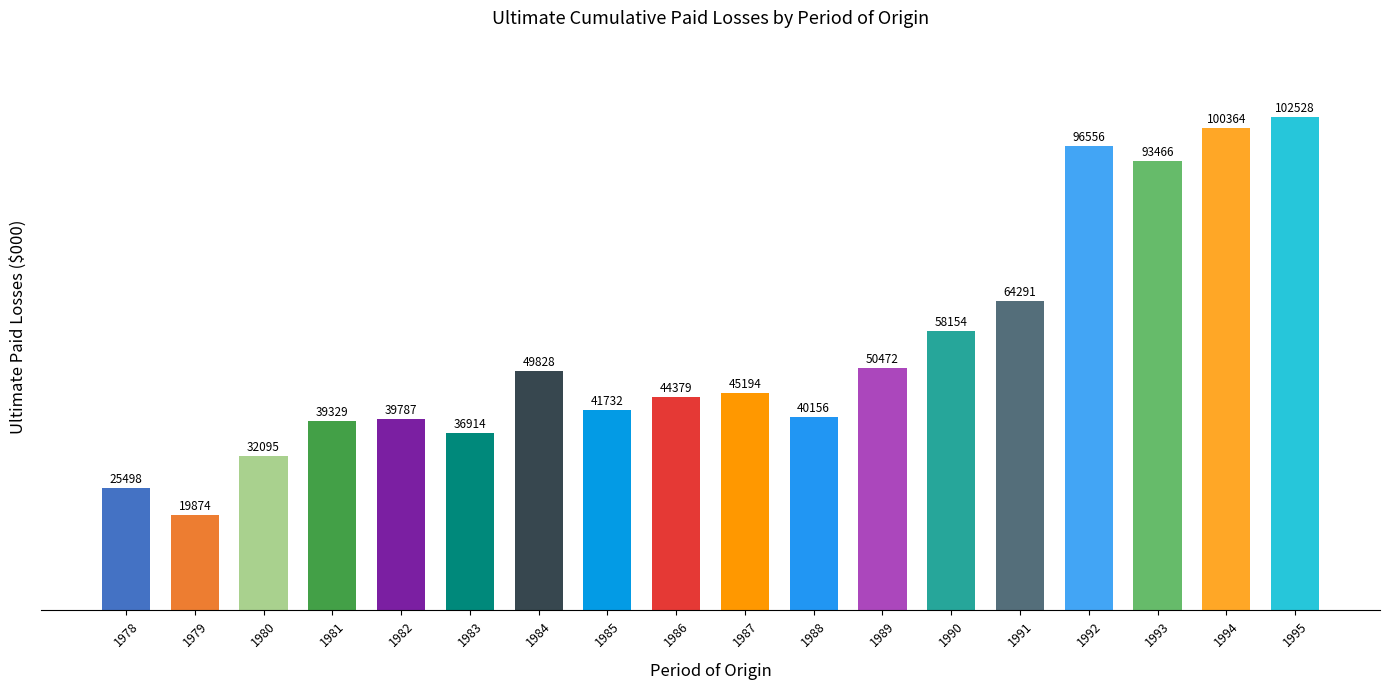

What is the change in value from 1978 to 1981?

+13831.0